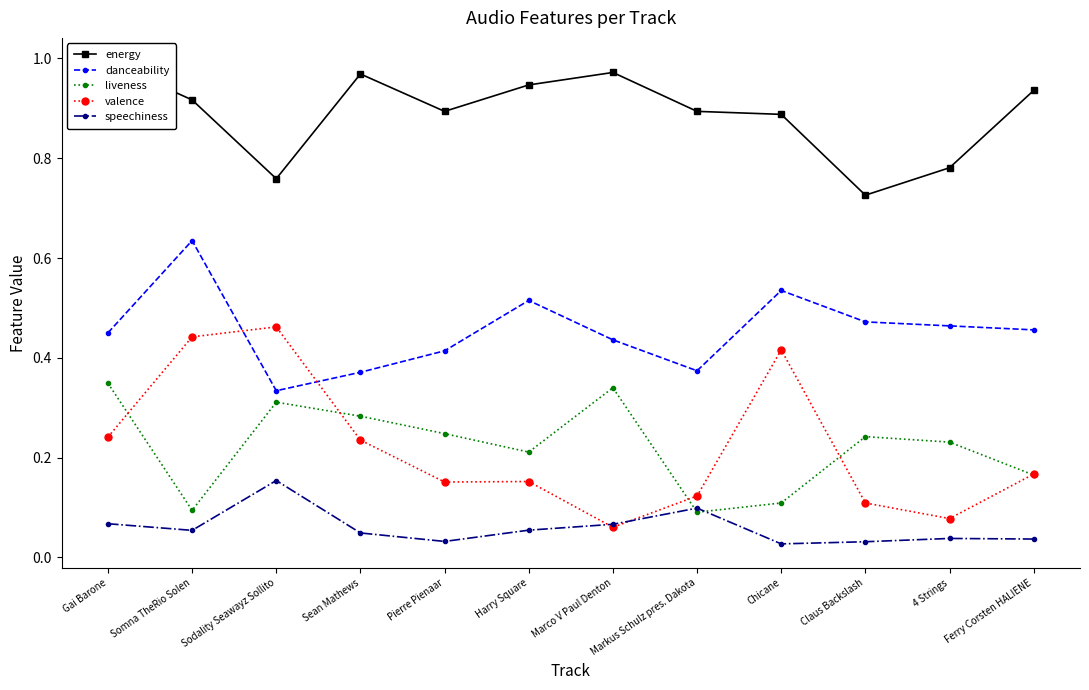

True or false: liveness has more than 0 points higher than both neighbors.

True